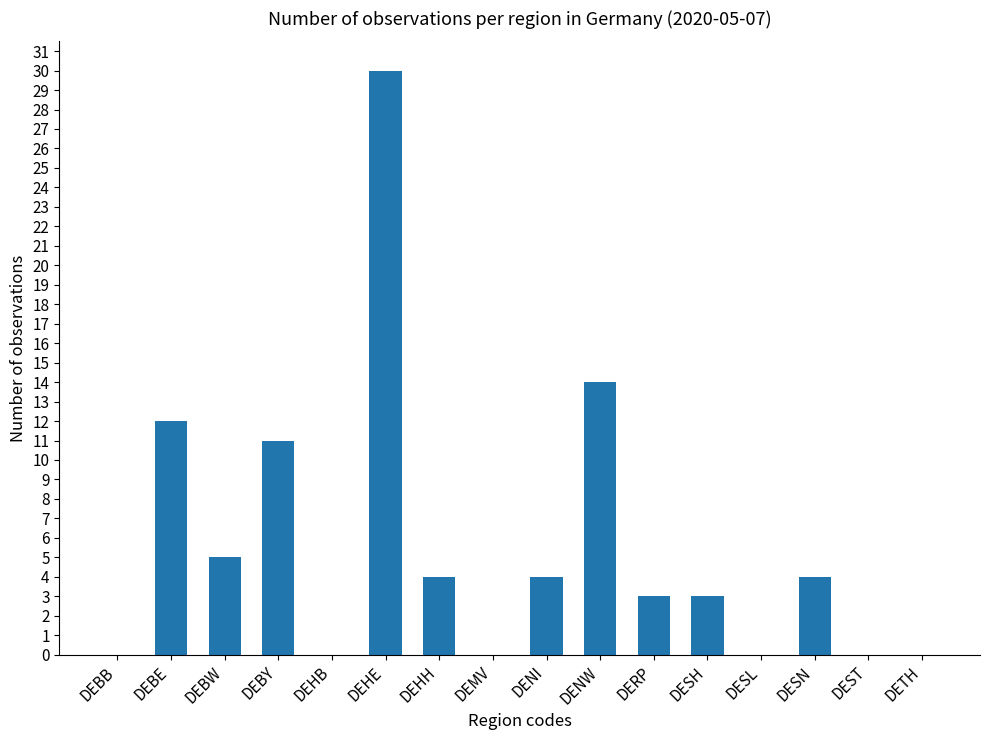

The chart shows a value of 0 at DETH. True or false?

True